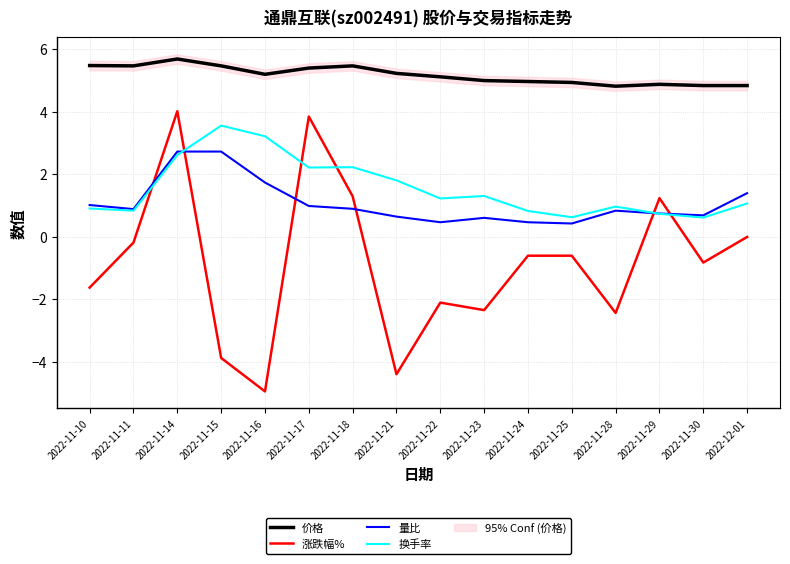

Rank the series by their maximum value, from lowest to highest.

量比, 换手率, 涨跌幅%, 价格